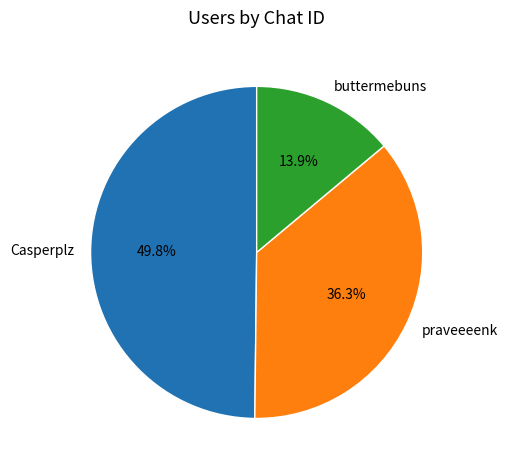

Does any single category account for the majority?

No